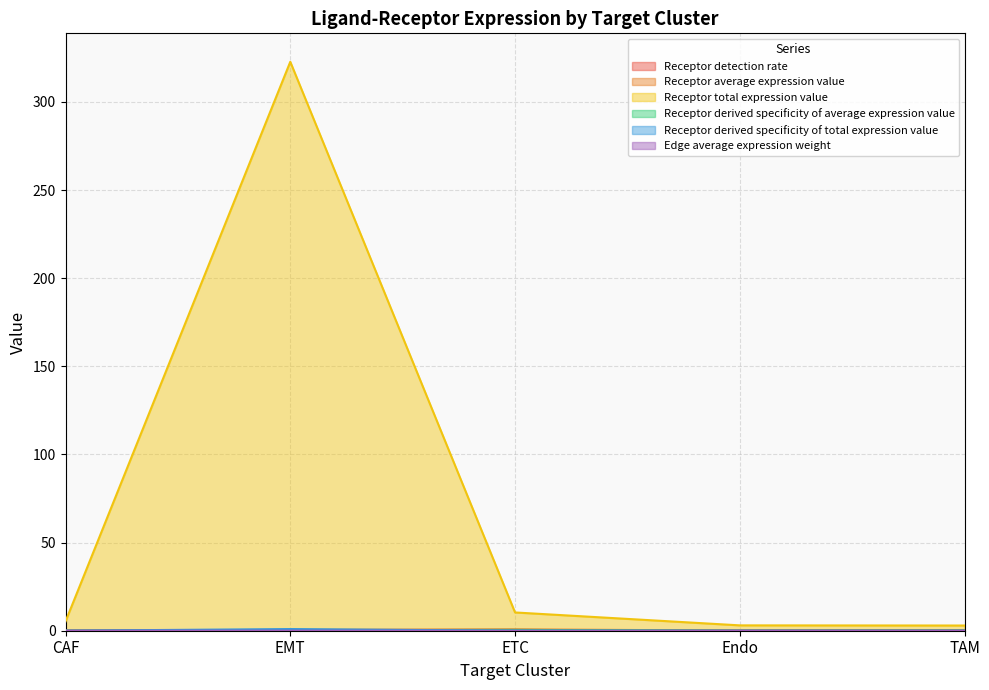

At which category does Edge average expression weight reach its first local peak?

ETC